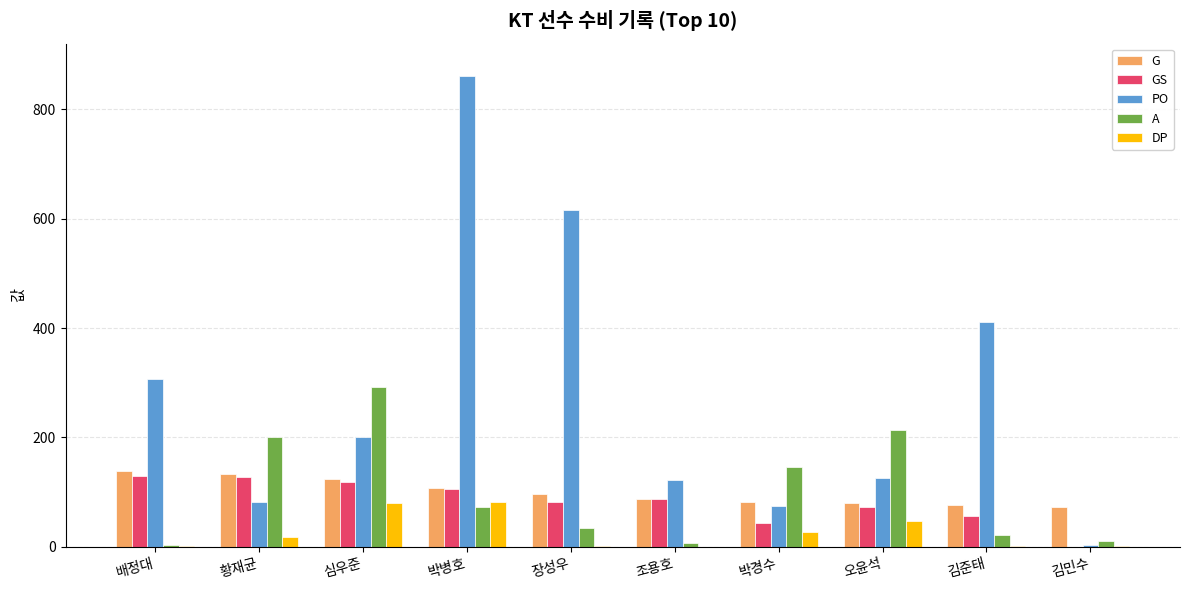

Does the chart contain stacked bars?

No